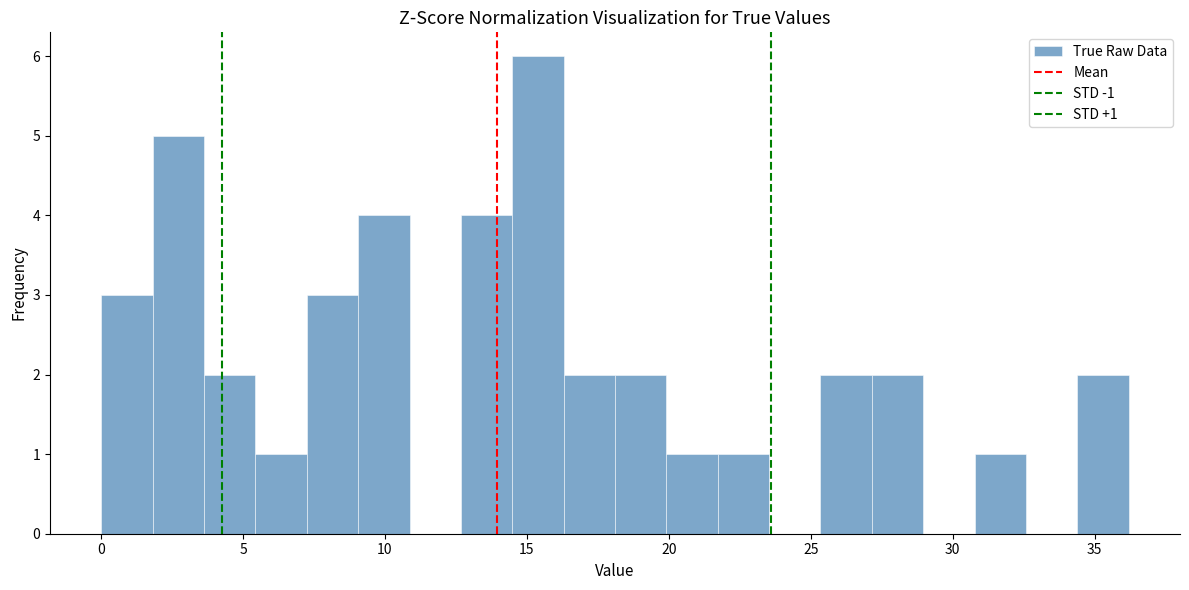

Around what value on the x-axis is the tallest bar? Give the approximate position of its centre, as read against the axis.

15.5